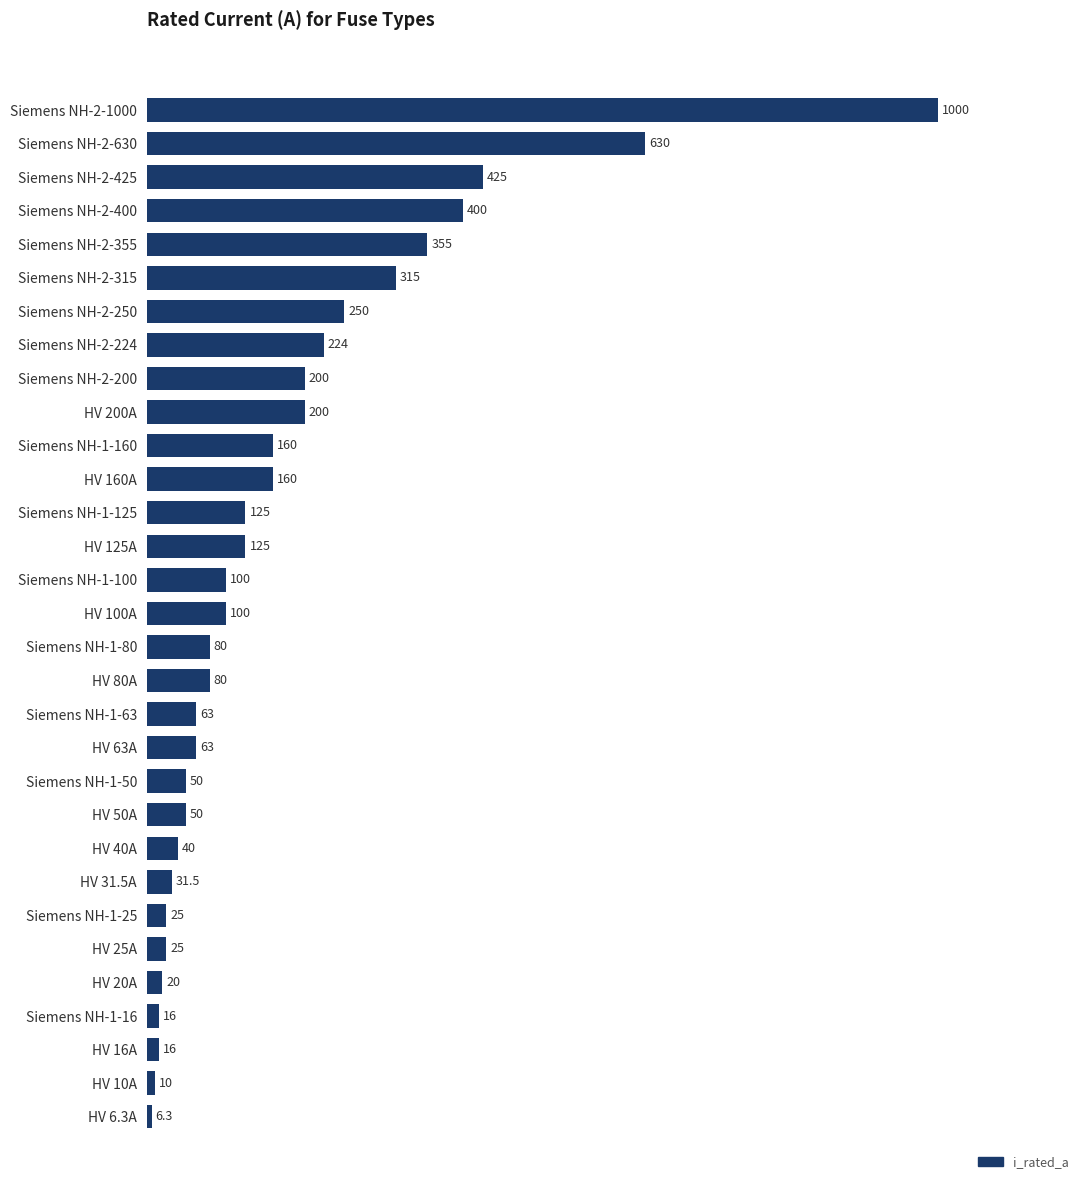

What is the greatest value displayed?

1000.0